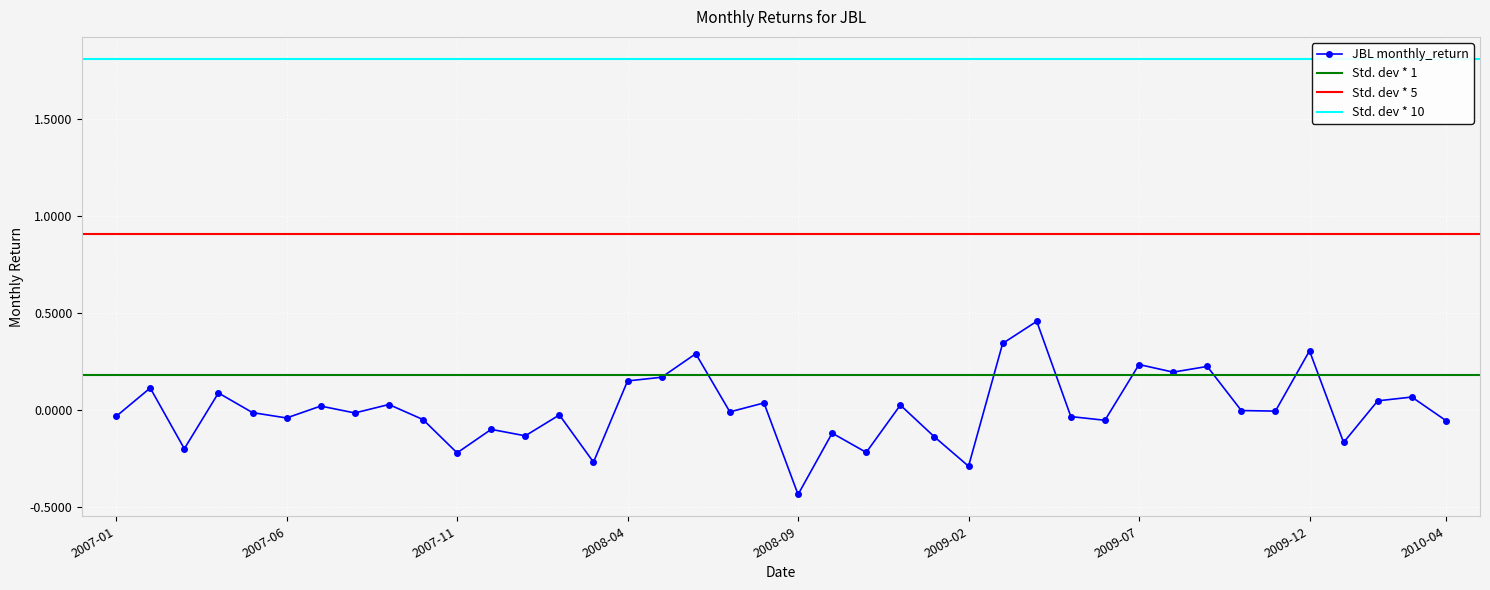

What is the sum of the values at 2008-03 and 2009-11?

-0.3